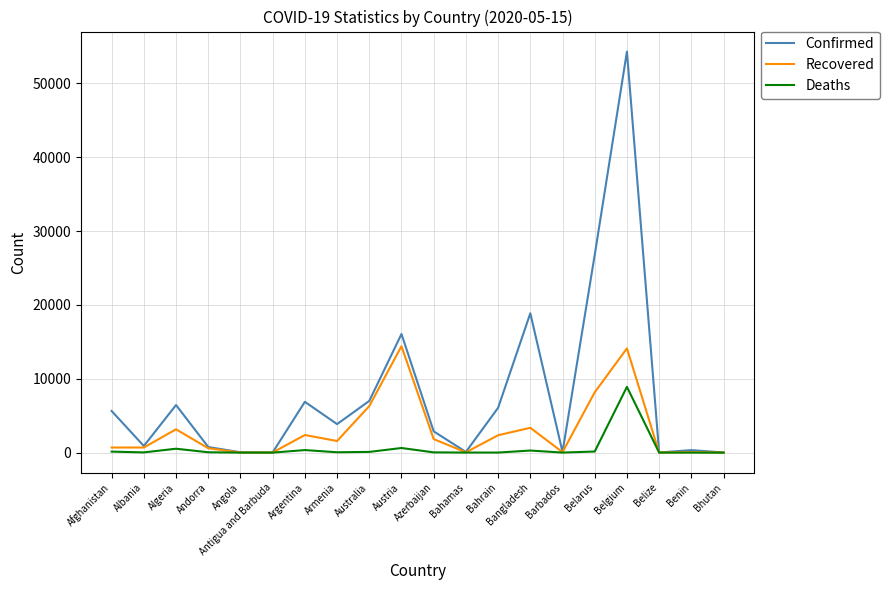

What is the maximum value for Recovered?

14405